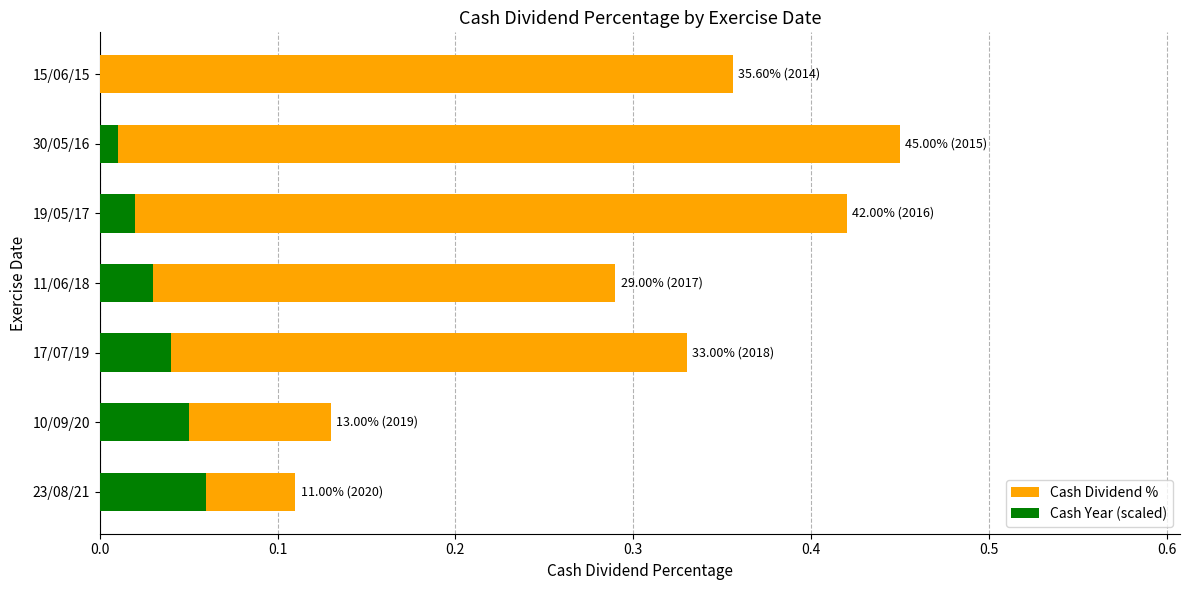

Which series has the largest total across all categories?

Cash Dividend %